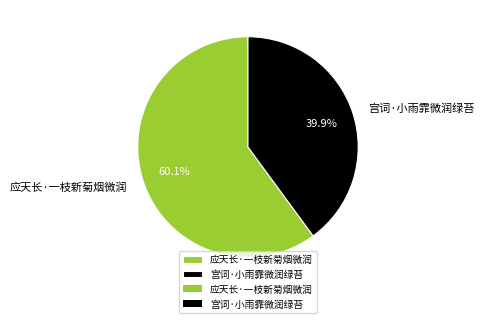

What is the majority slice?

应天长·一枝新菊烟微润